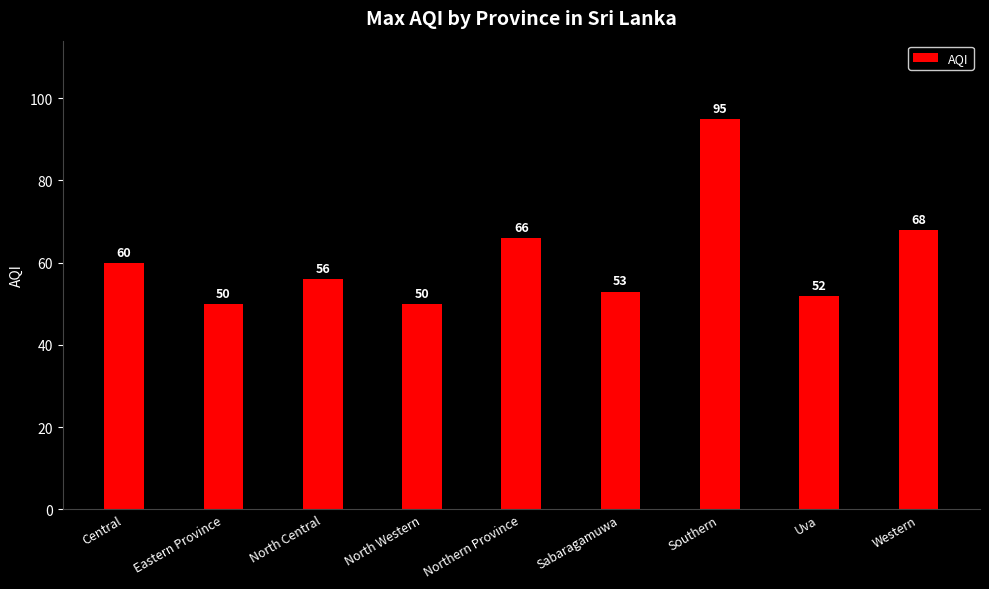

Reading left to right, list all the values displayed in this chart.

60	50	56	50	66	53	95	52	68